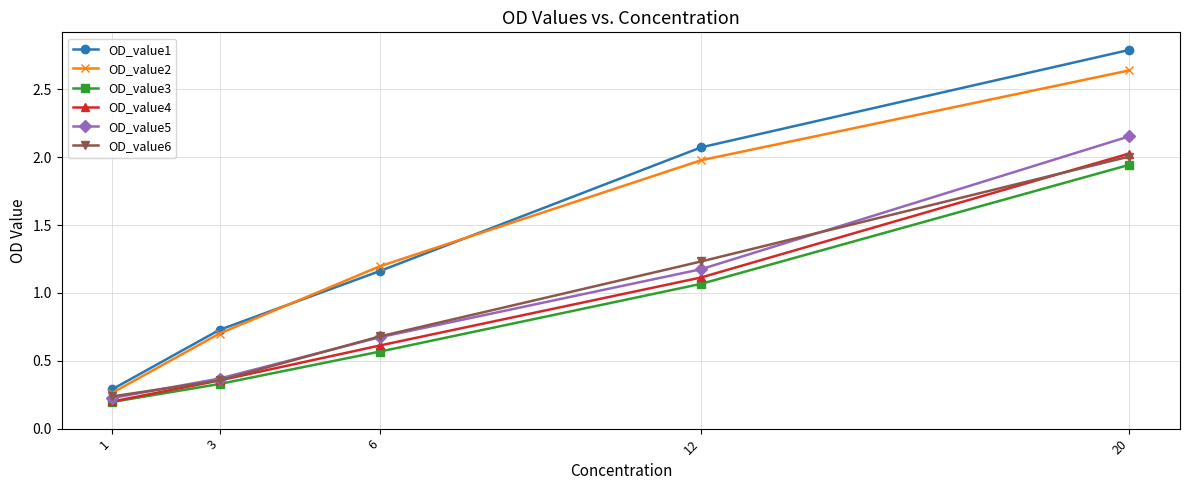

What is the greatest value displayed?

2.8